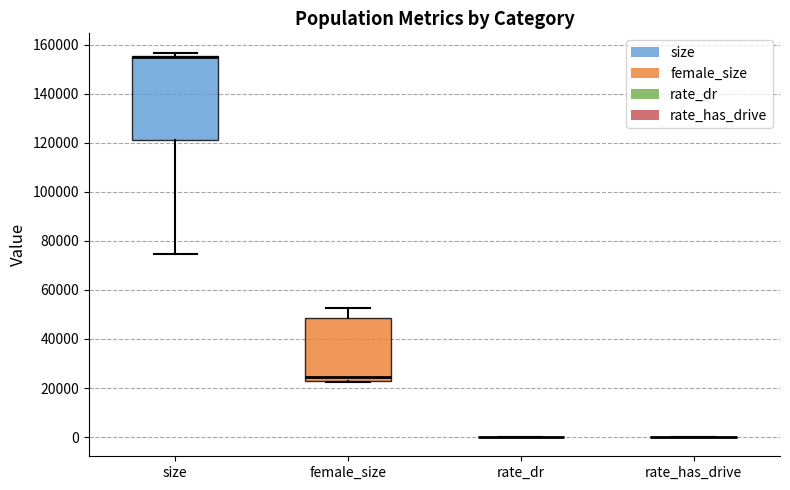

Reading left to right, read every box against the y-axis: the position of its median line, the range the box covers, and the ends of its whiskers. The values are not printed on the chart, so give them approximately, as read against the axis.

size: median 154000 (drawn on the box's upper edge), box 122000 to 156000, whiskers 74000 to 156000 (just above the box's upper edge)
female_size: median 24000, box 22000 to 48000, whiskers 22000 to 52000
rate_dr: box collapsed to a line at 0, whiskers 0 to 0
rate_has_drive: box collapsed to a line at 0, whiskers 0 to 0